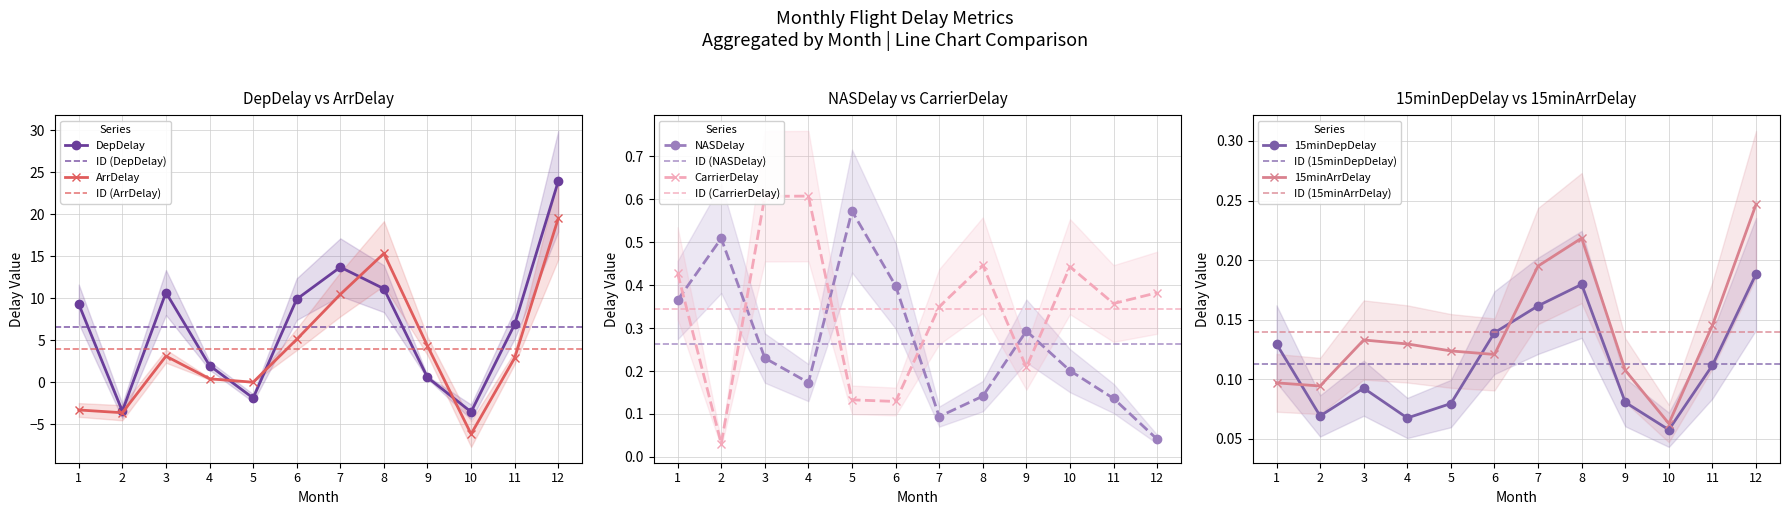

What value does the DepDelay series have at 4?

2.0